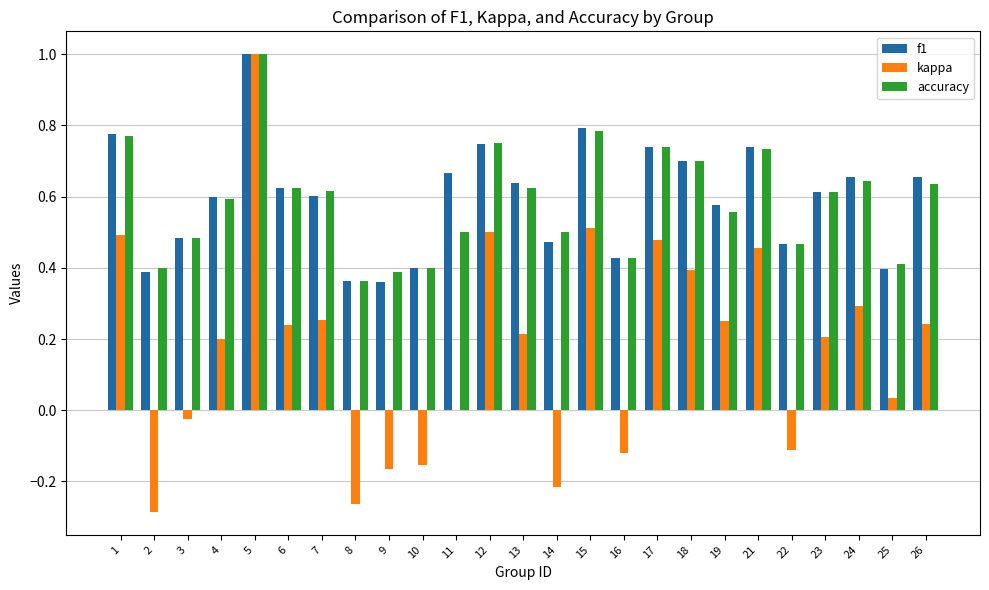

What are all the series names shown in the legend?

f1, kappa, accuracy